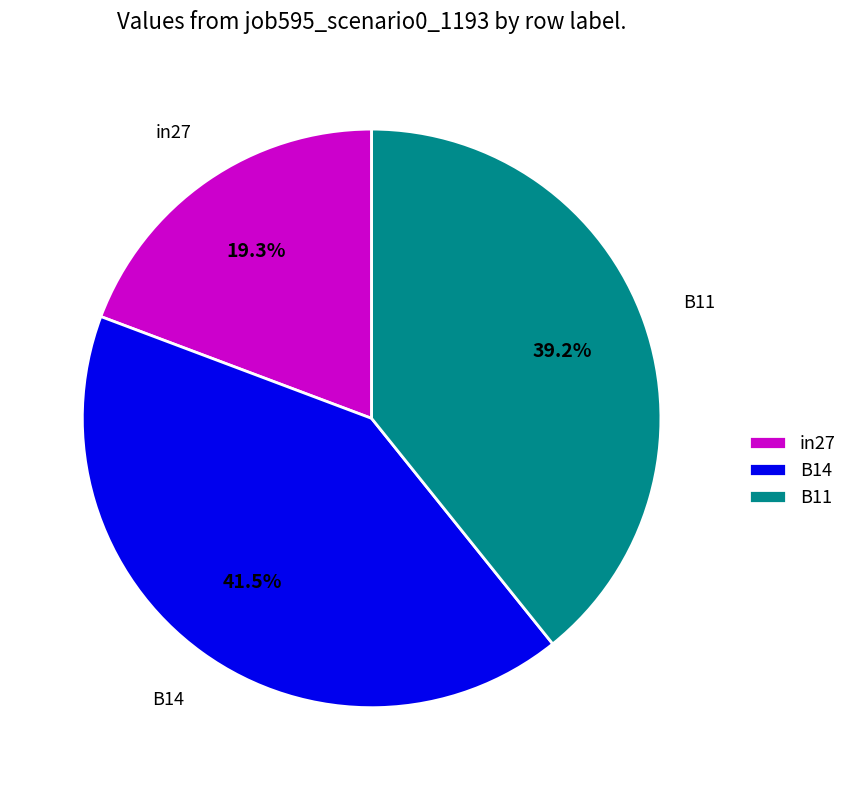

Between in27 and B11, which is larger?

B11